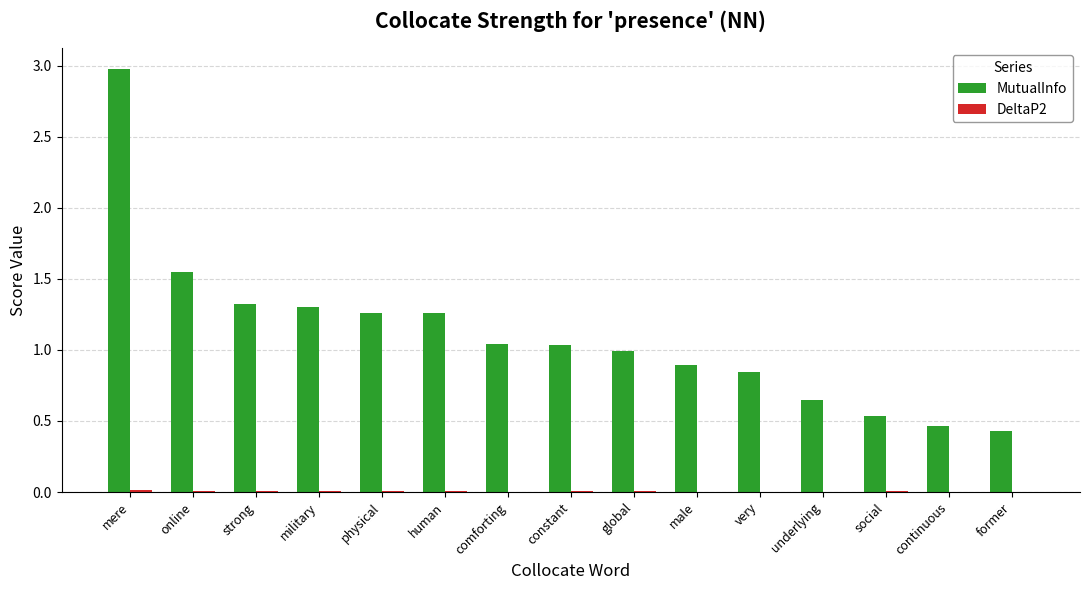

At which category is the sum across all series the highest?

mere